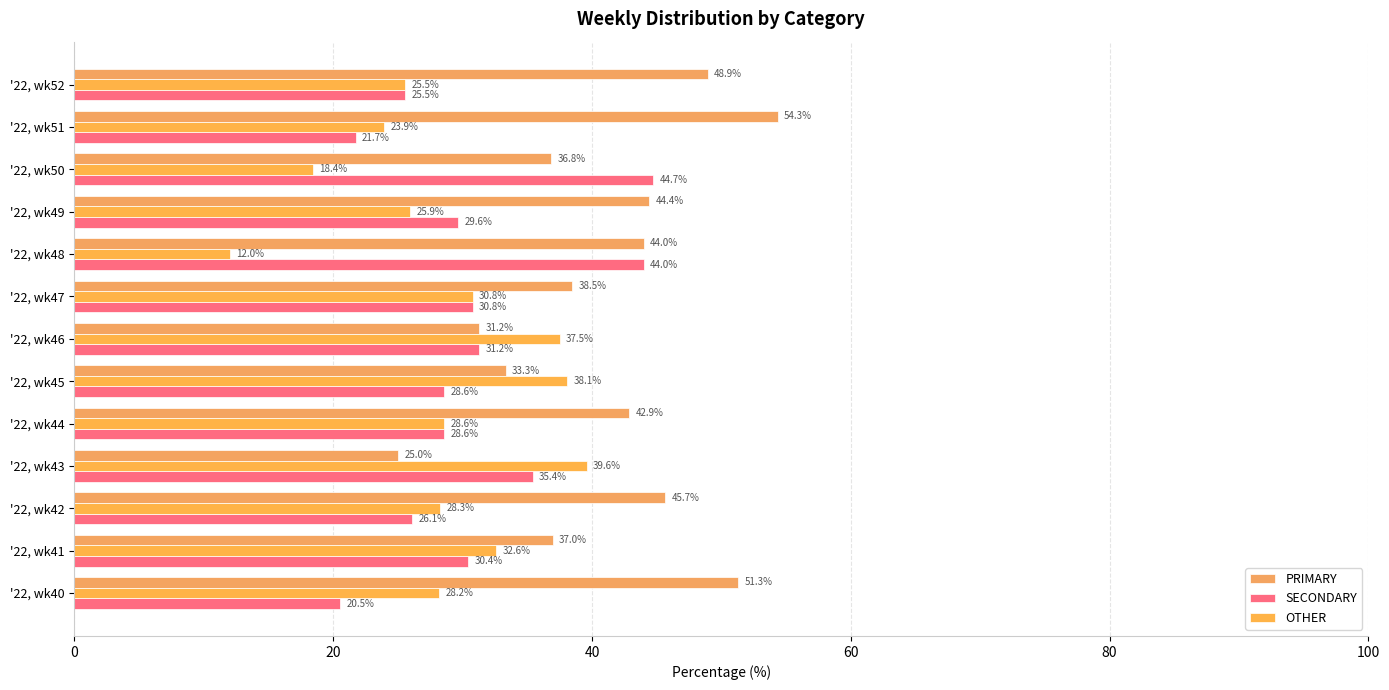

How many data points in PRIMARY are above 42?

7